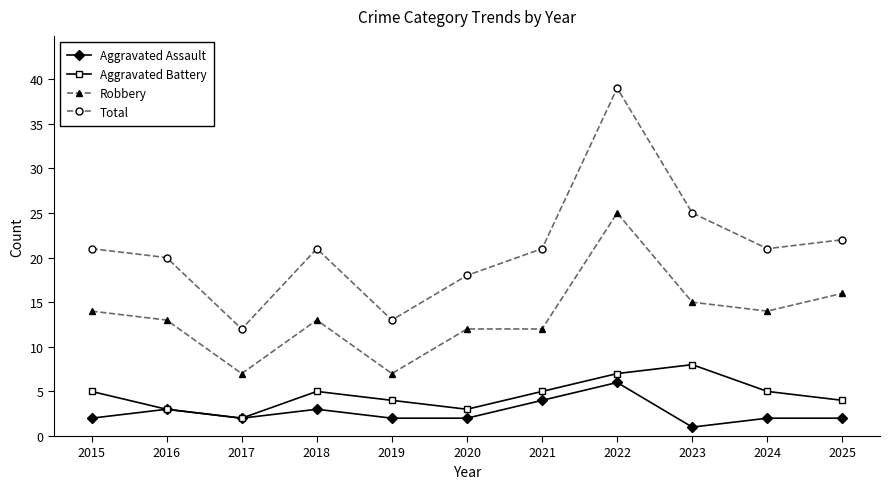

True or false: Aggravated Battery and Total cross at least once.

False